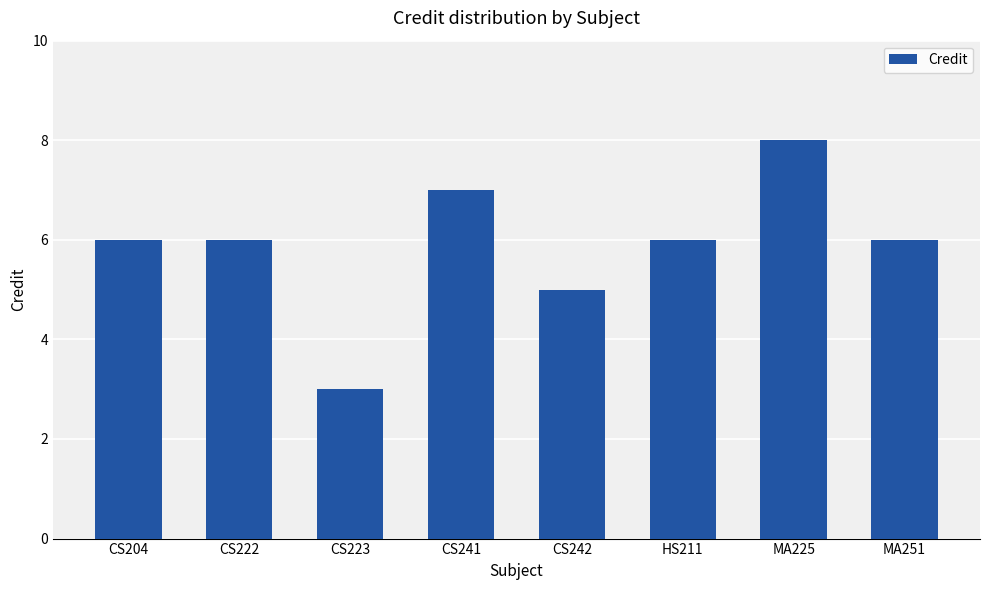

How many data points does each series have?

8